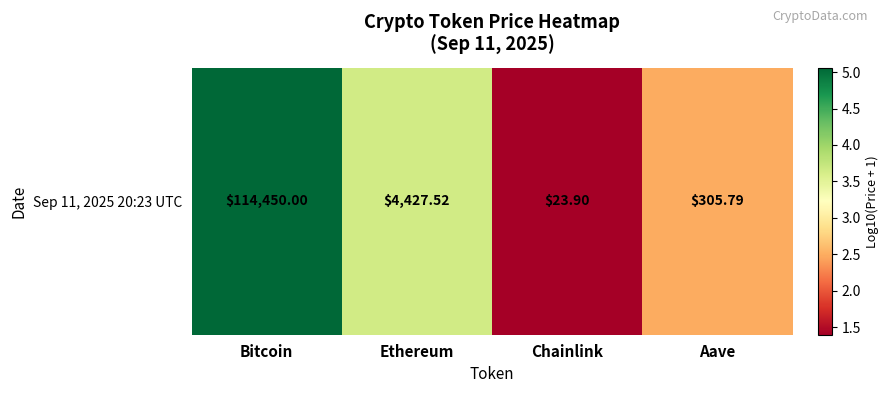

What is the minimum value shown in the chart?

1.4